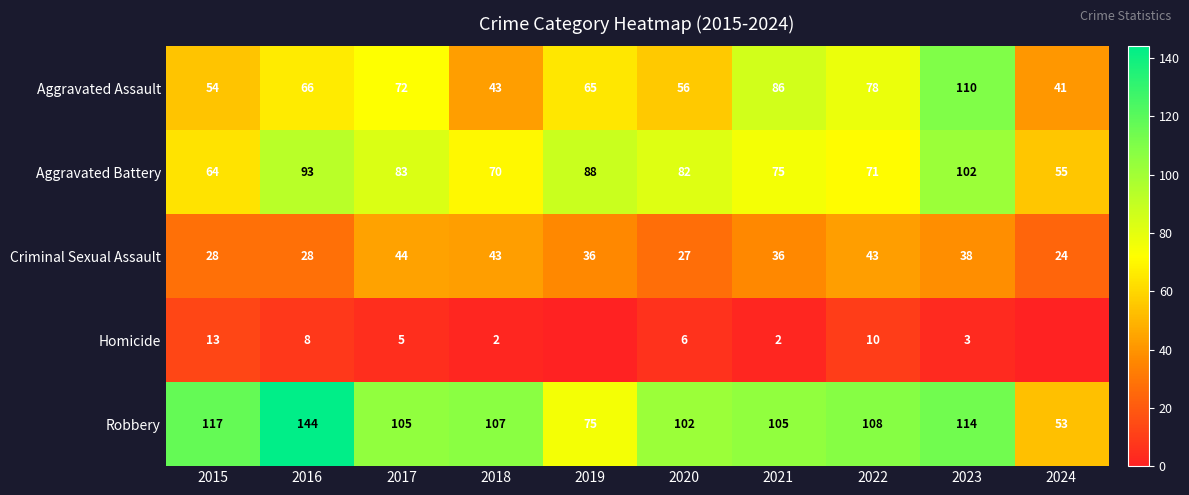

What is the average value of the Criminal Sexual Assault series?

35